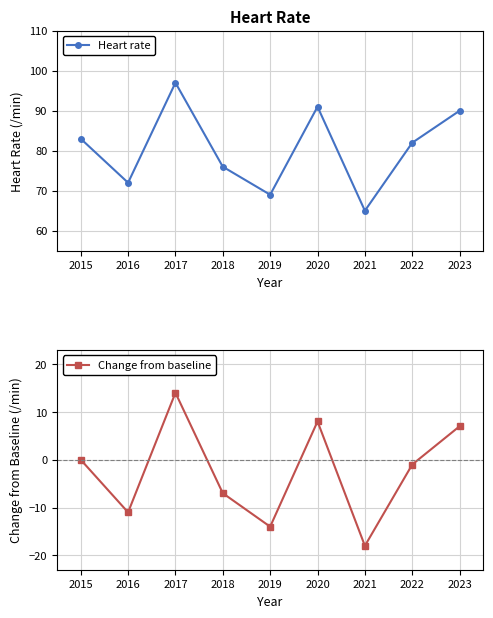

At which category does Heart rate reach its first local peak?

2017